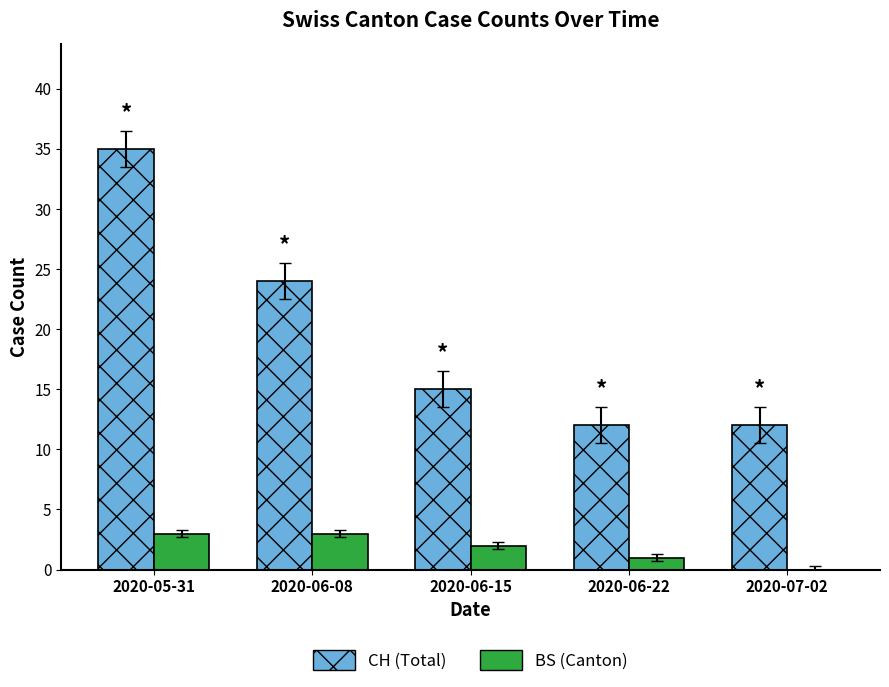

What is the sum of all BS (Canton) values?

9